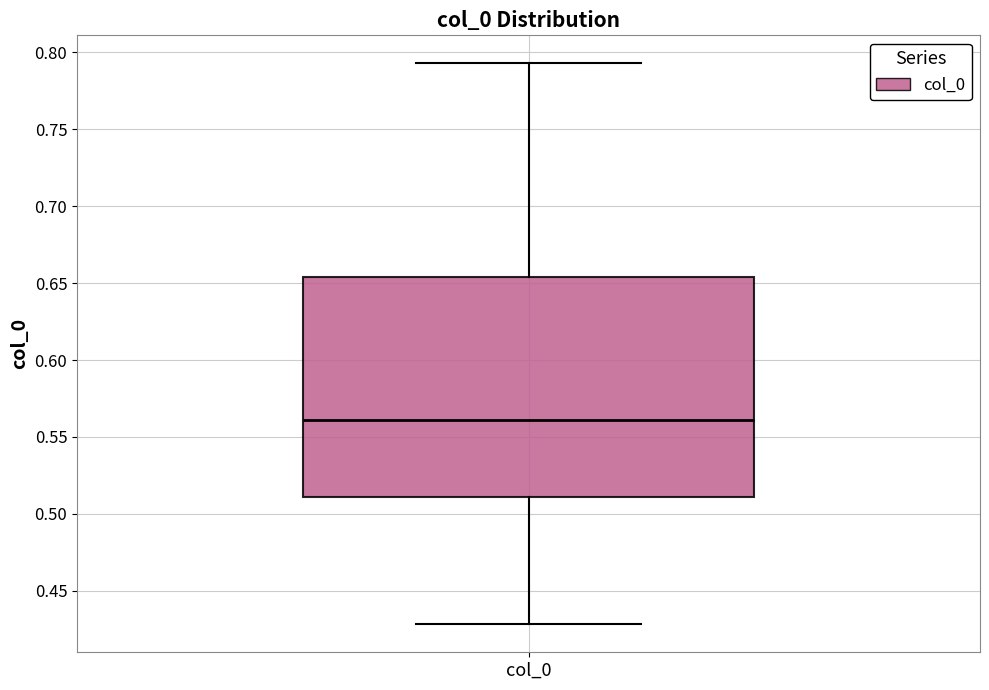

Read this box plot against the y-axis: the position of the median line, the range covered by the box, and the ends of both whiskers. The values are not printed on the chart, so give them approximately, as read against the axis.

median 0.560, box 0.510 to 0.655, whiskers 0.430 to 0.795